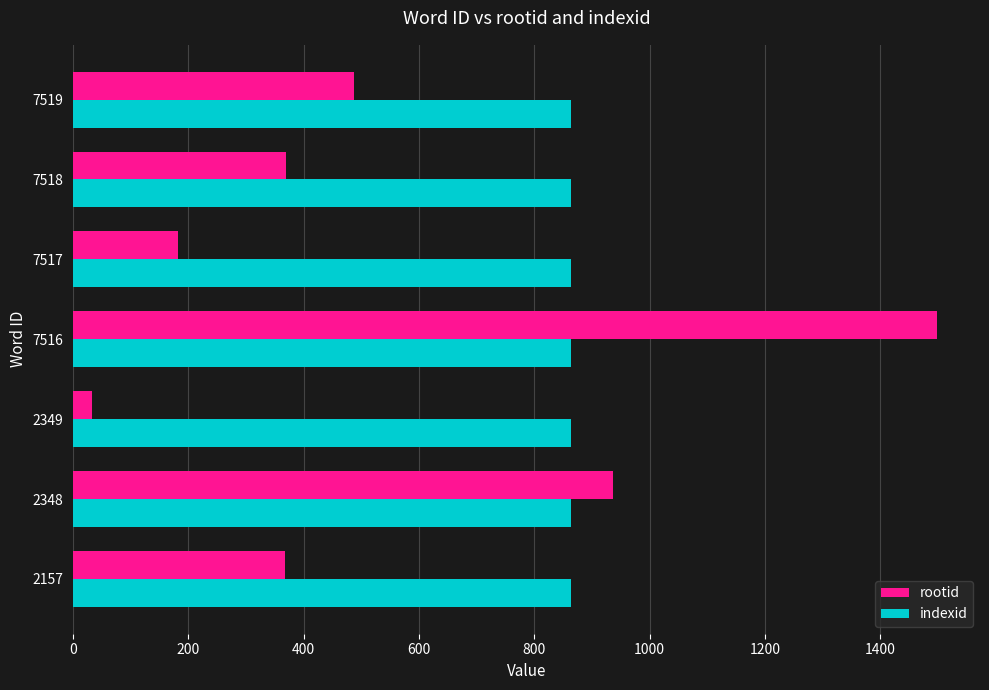

At which label is rootid closest to 765?

2348